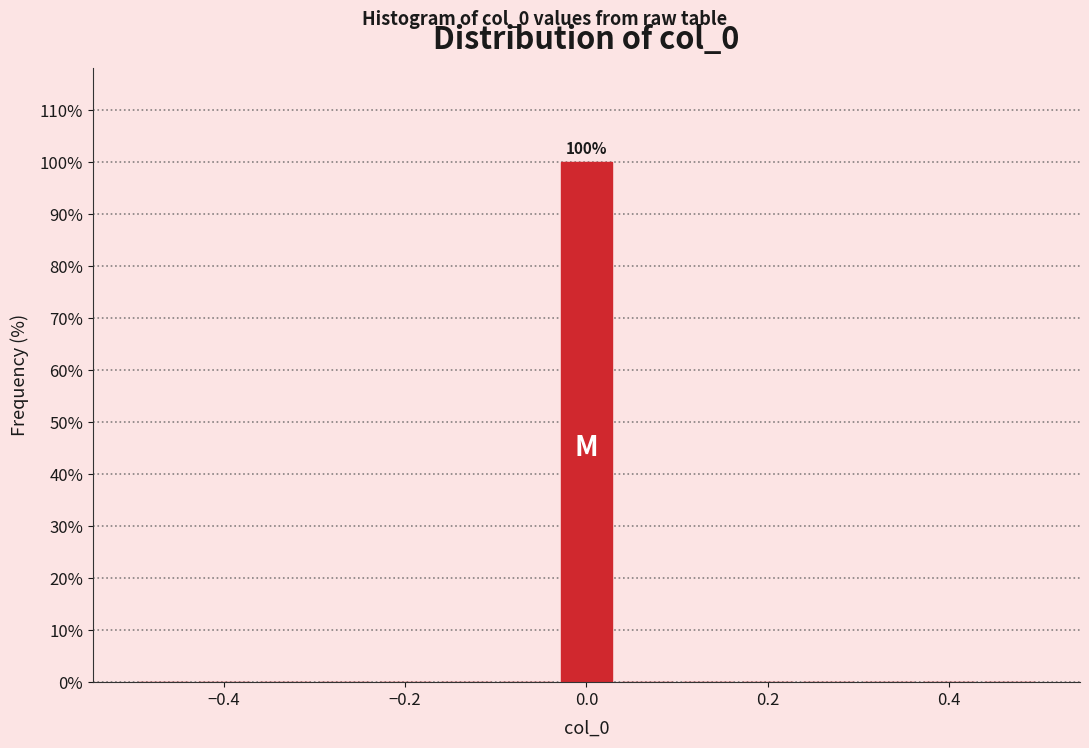

Around what value on the x-axis is the tallest bar? Give the approximate position of its centre, as read against the axis.

0.00